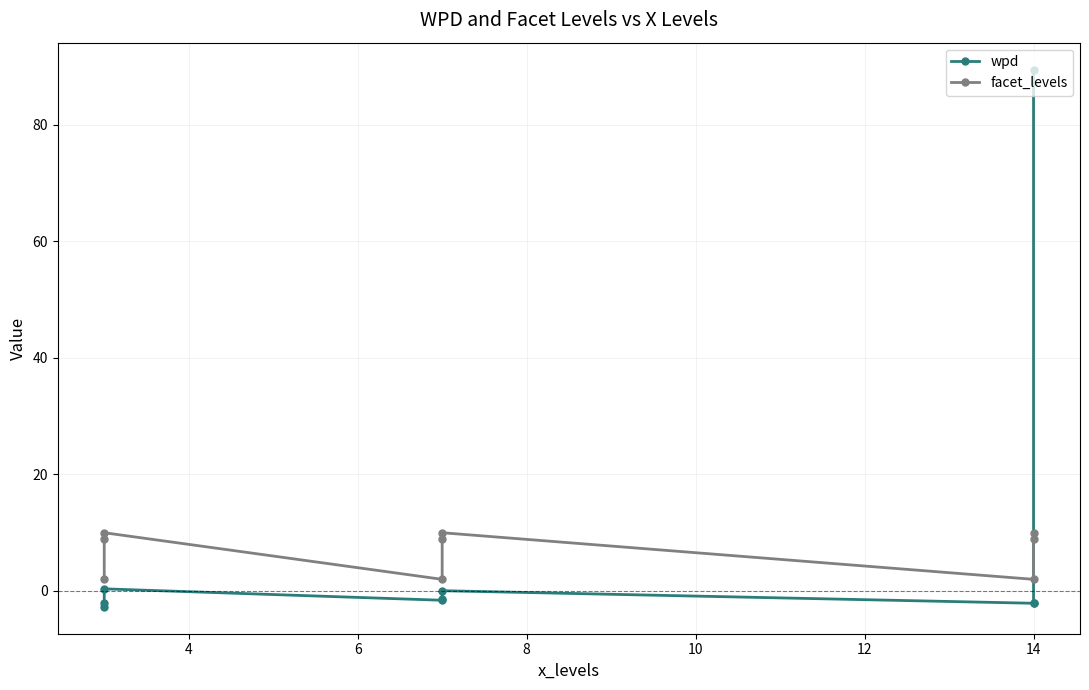

List the series in order of their peak value, lowest first.

facet_levels, wpd